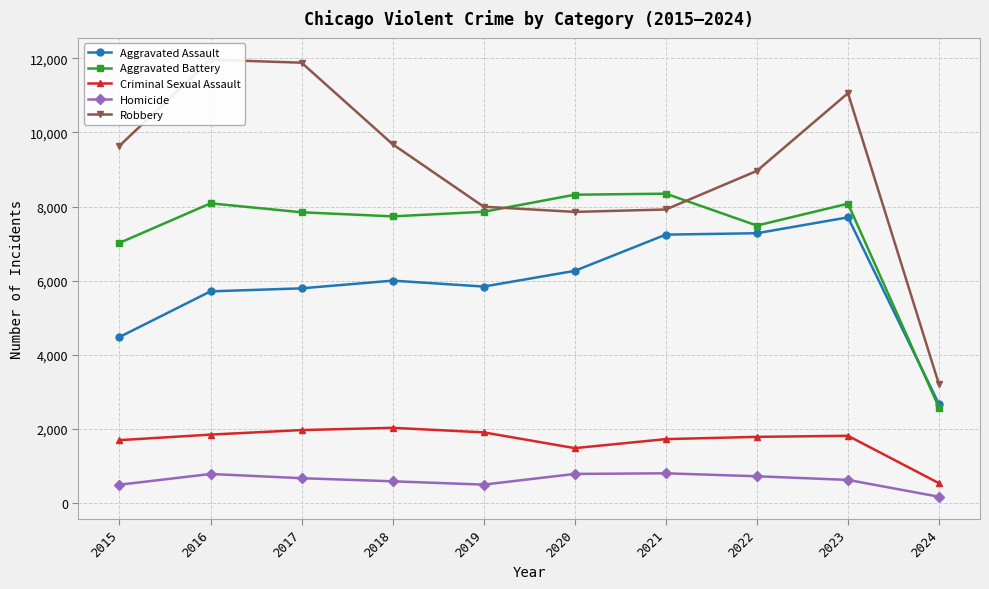

Which series has the largest range (max minus min)?

Robbery